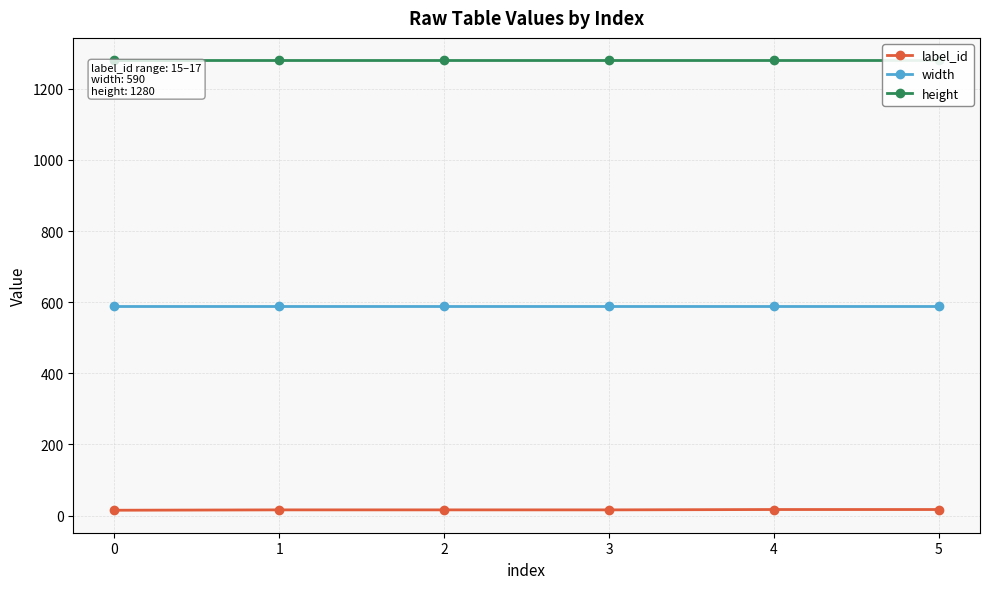

What is the maximum value for height?

1280